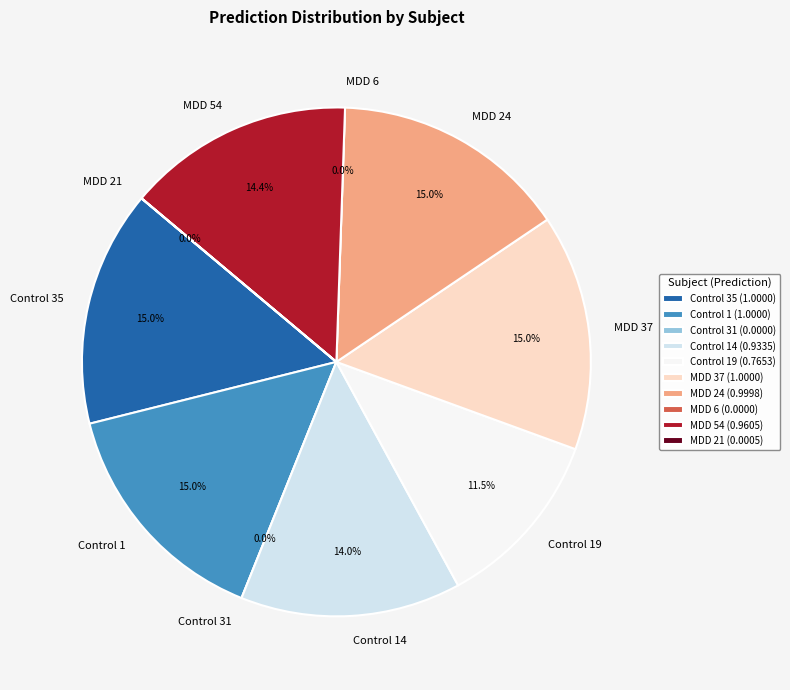

Does MDD 21 account for over 50% of the chart?

No